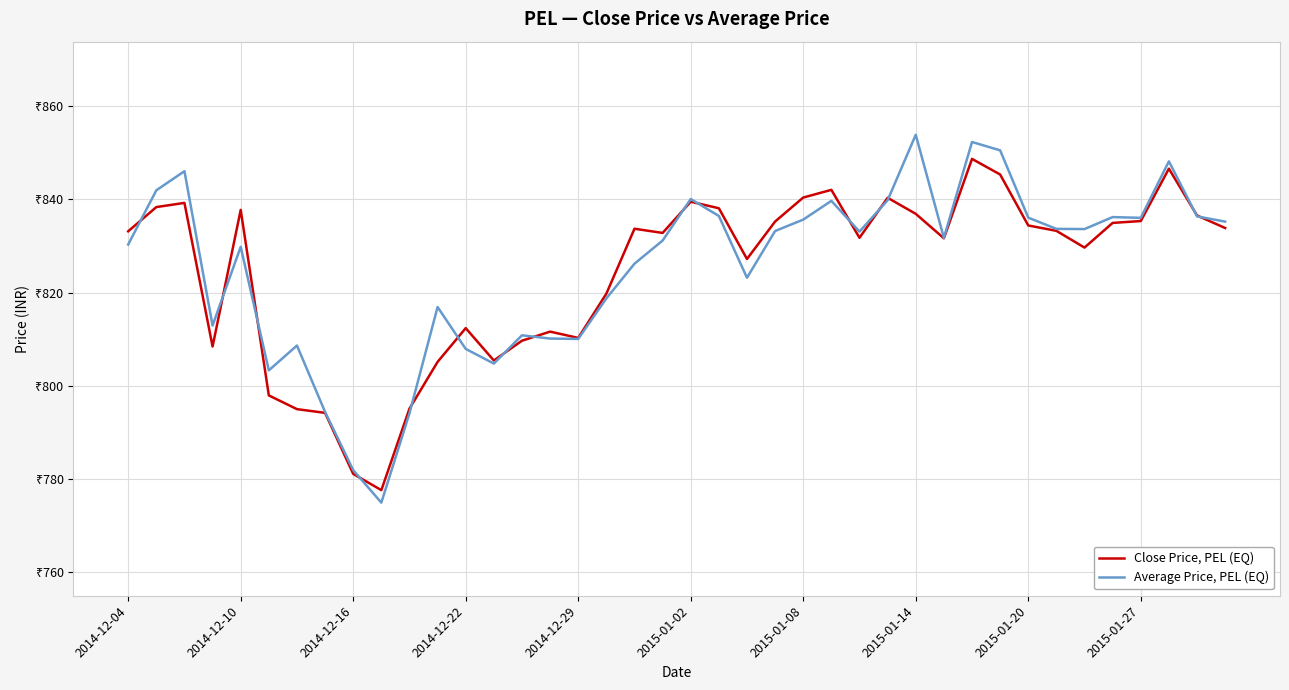

Is this an area chart (filled region under the line)?

No